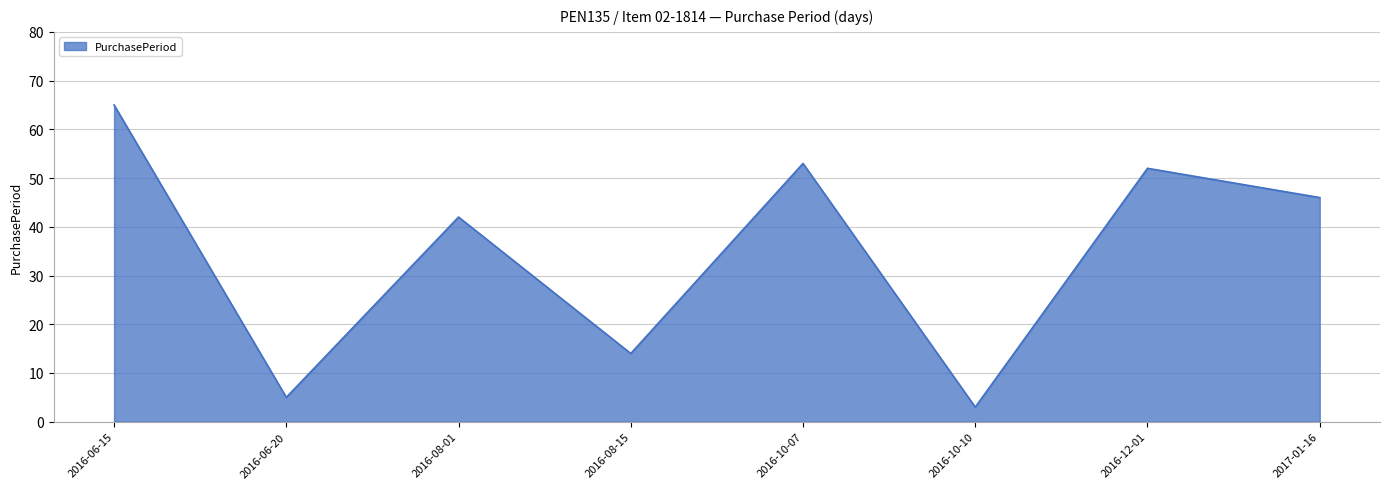

Which label corresponds to the smallest value in the chart?

2016-10-10